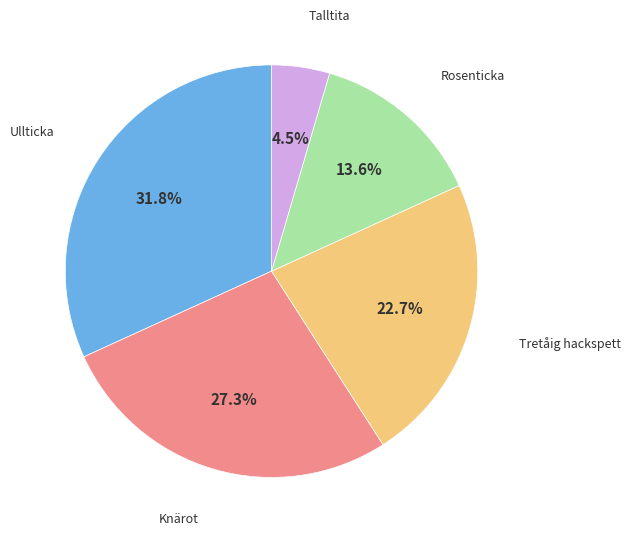

Is there a majority slice in this chart?

No